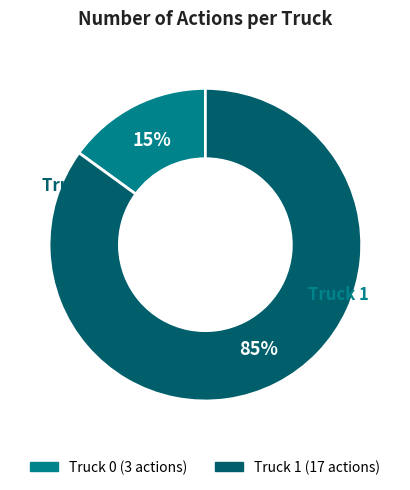

Between Truck 1 and Truck 0, which is larger?

Truck 1